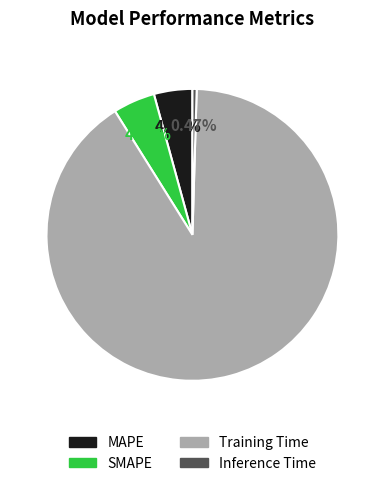

What is the smallest slice in the pie chart?

Inference Time